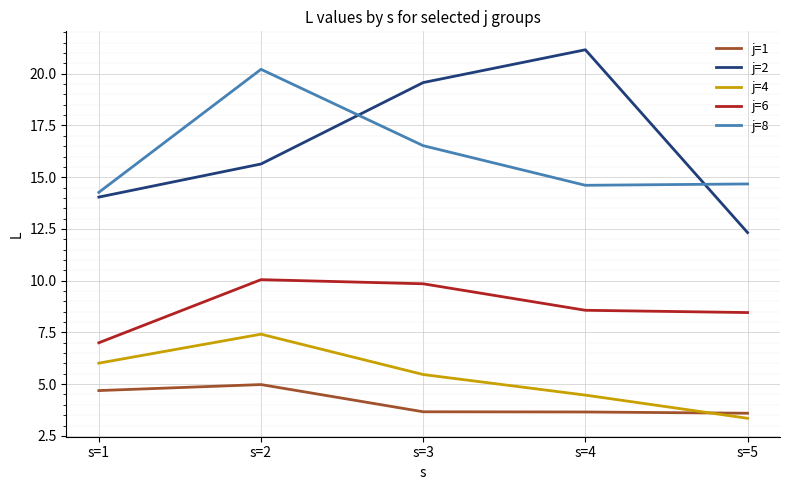

Where is j=2 nearest to the value 16?

s=2